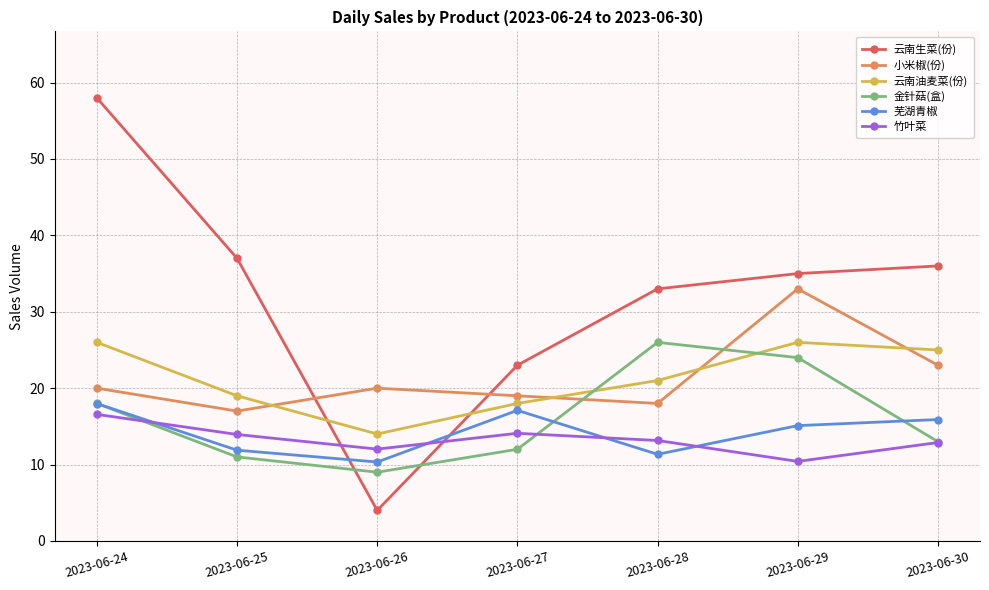

What is the approximate value of 小米椒(份) at 2023-06-25?

17.0